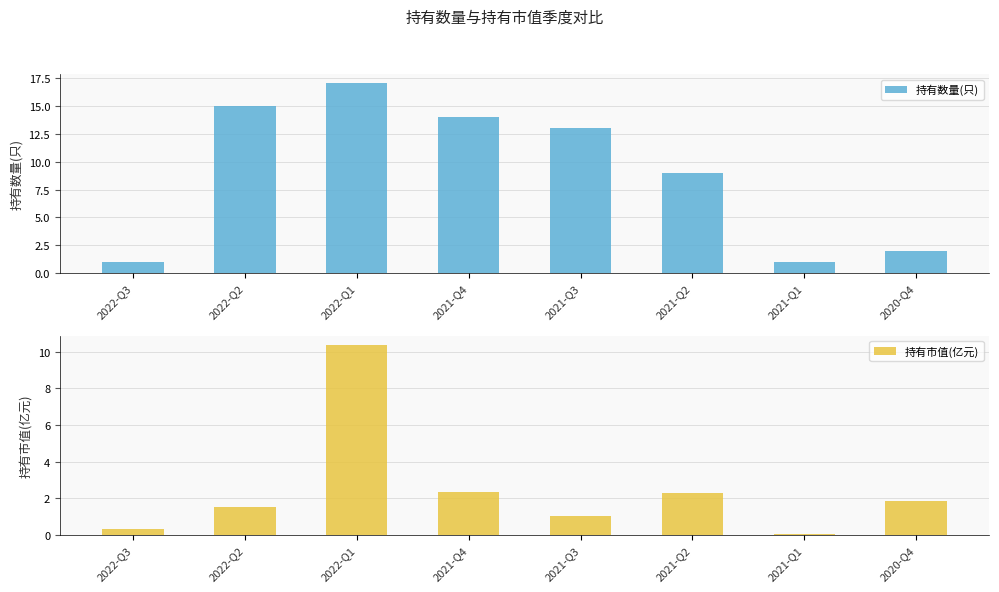

List the labels in order of 持有市值(亿元) value, largest first.

2022-Q1, 2021-Q4, 2021-Q2, 2020-Q4, 2022-Q2, 2021-Q3, 2022-Q3, 2021-Q1